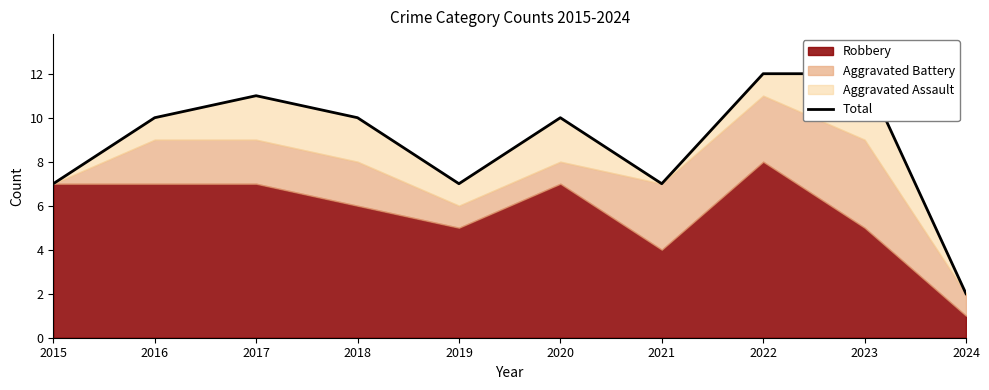

Approximately how many times larger is the value at 2023 compared to 2017?

1.1